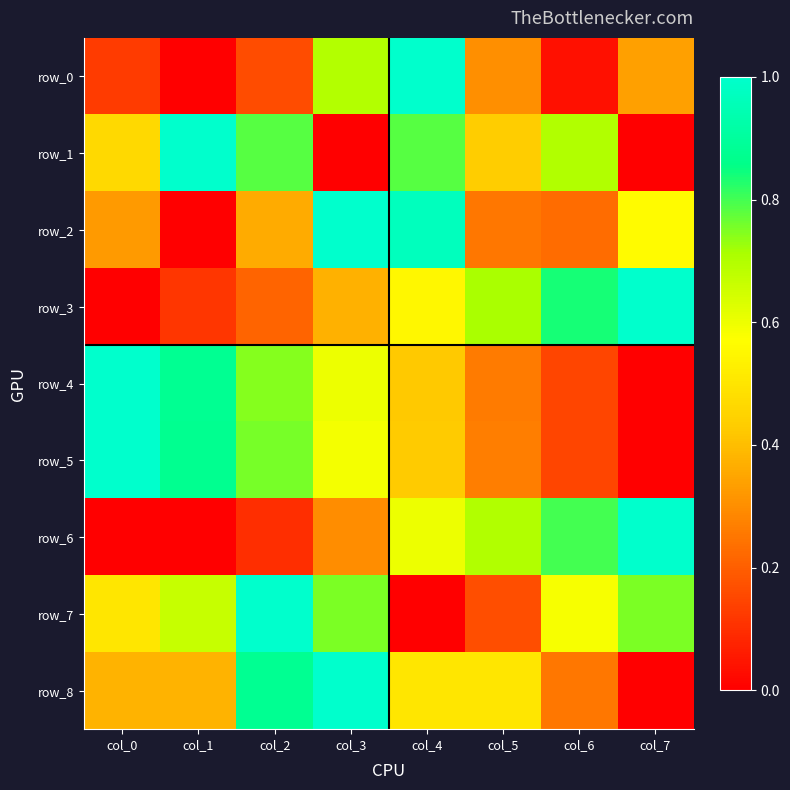

List the series in order of their peak value, highest first.

row_0, row_1, row_2, row_3, row_4, row_5, row_6, row_7, row_8